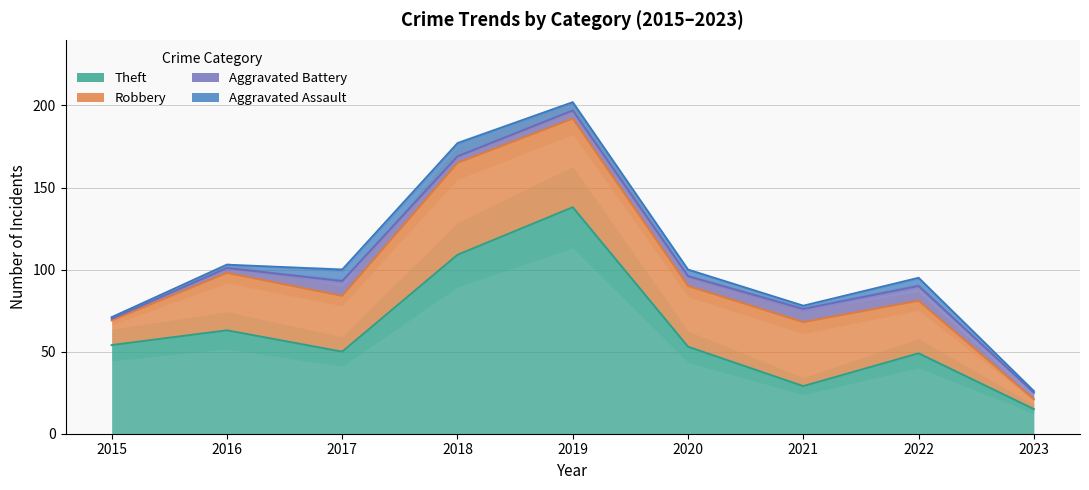

What is the highest value of the Theft series?

138